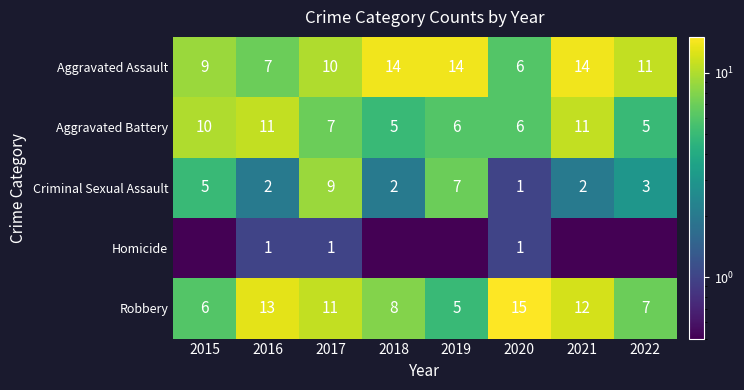

Is it true that Robbery equals 11.1 at 2018?

False